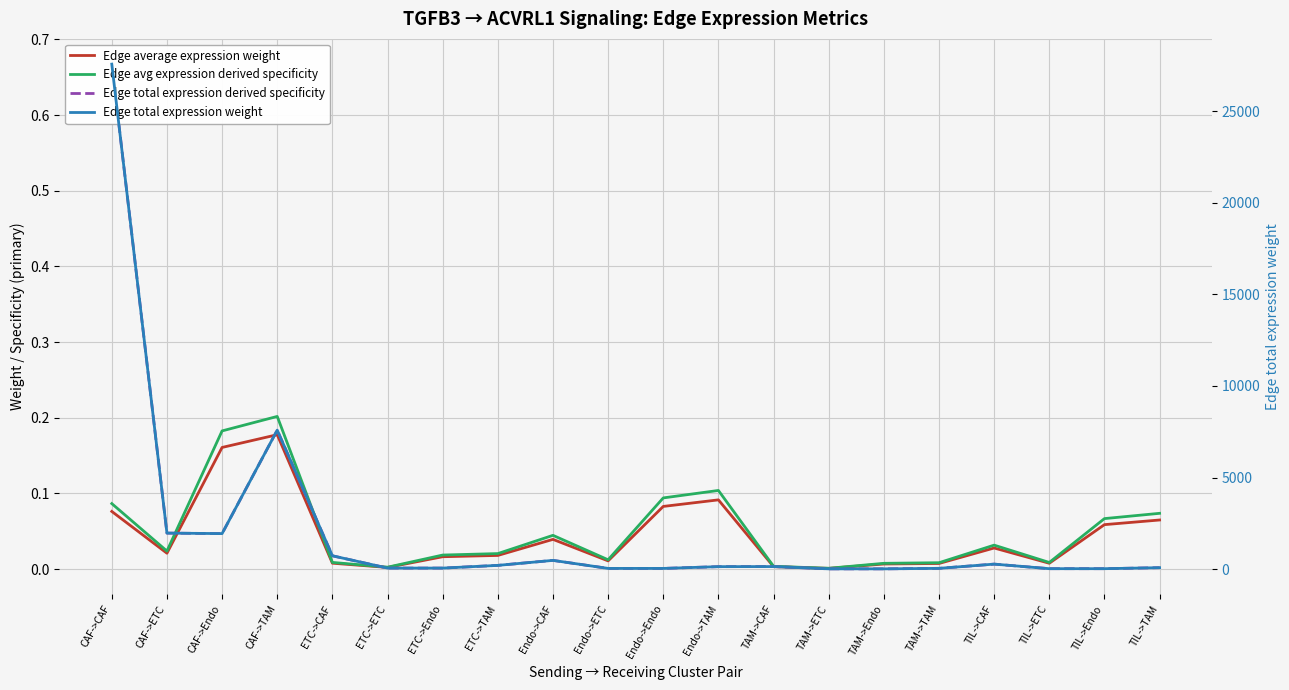

Is the value of Edge avg expression derived specificity at Endo->CAF greater than the value of Edge total expression derived specificity at TAM->CAF?

Yes